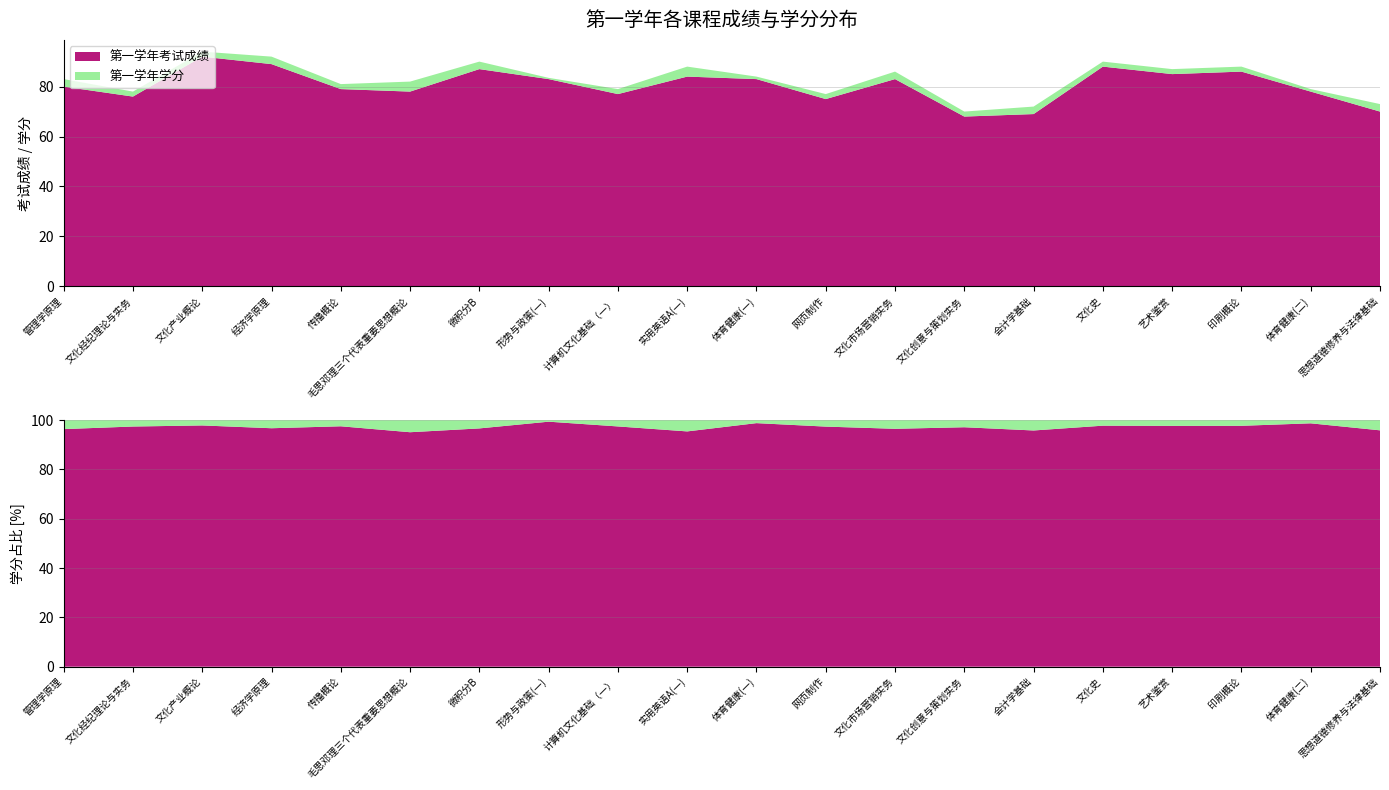

Reading left to right, list all the values displayed in this chart.

第一学年考试成绩: 80.0	76.0	92.0	89.0	79.0	78.0	87.0	83.0	77.0	84.0	83.0	75.0	83.0	68.0	69.0	88.0	85.0	86.0	78.0	70.0
第一学年学分: 3.0	2.0	2.0	3.0	2.0	4.0	3.0	0.5	2.0	4.0	1.0	2.0	3.0	2.0	3.0	2.0	2.0	2.0	1.0	3.0